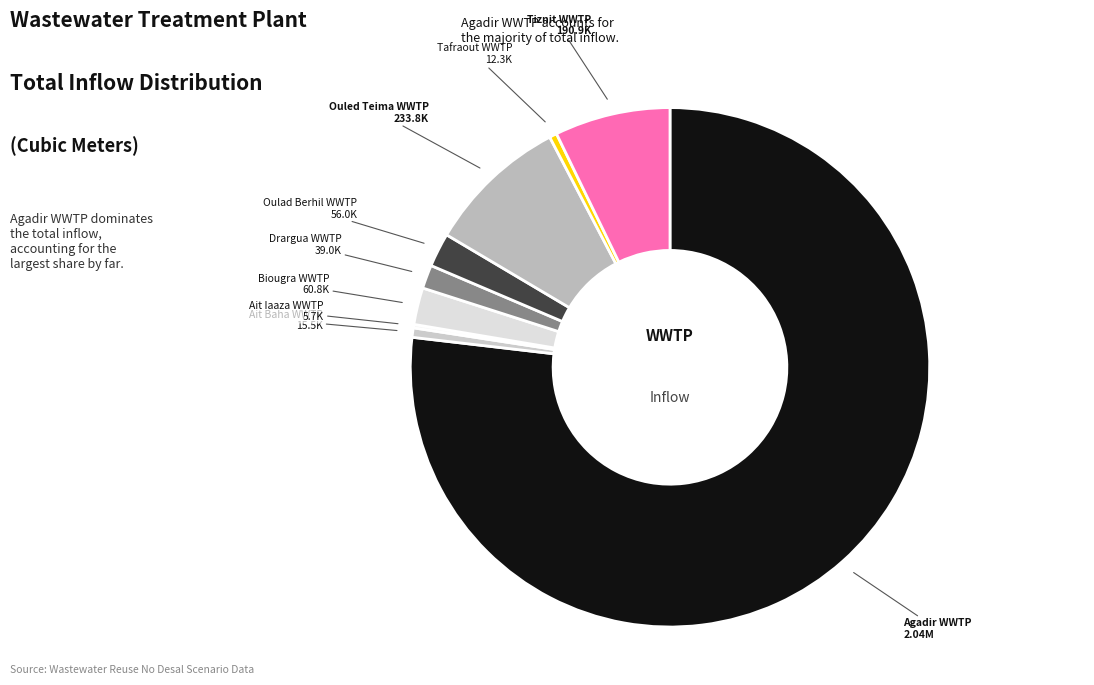

What is the smallest slice in the pie chart?

Ait Iaaza WWTP